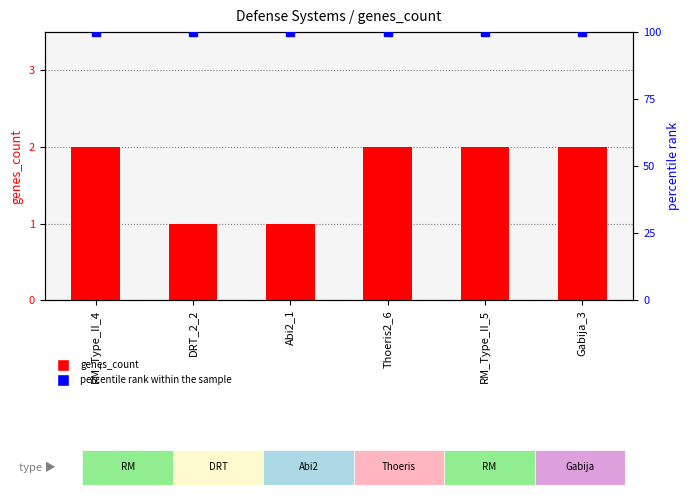

How many groups of bars are there?

6